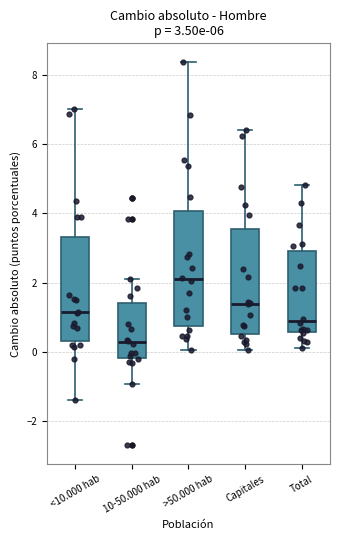

Which box is the tallest, from its lower edge to its upper edge?

>50.000 hab